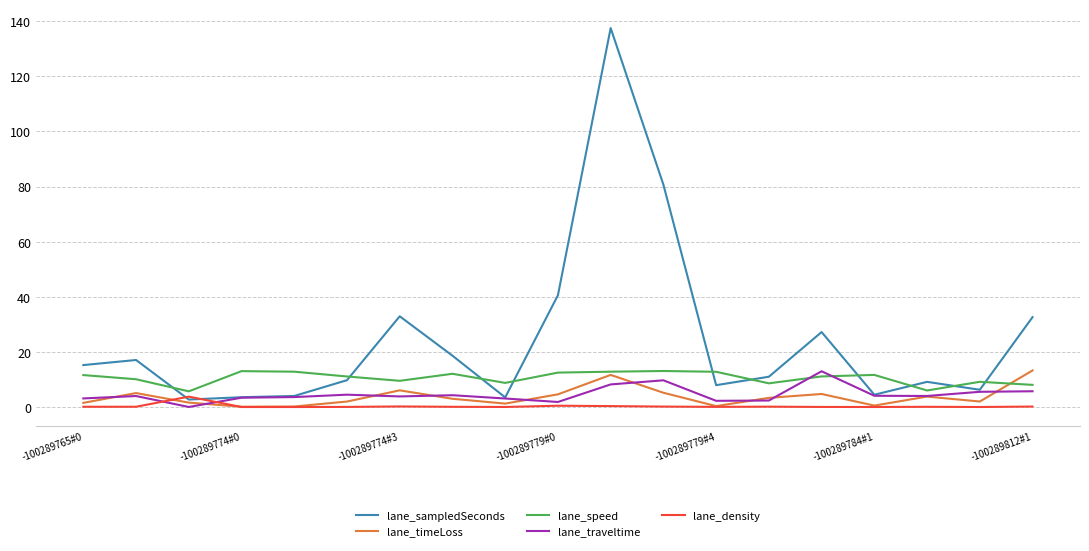

Does the chart display data point markers on the line(s)?

No